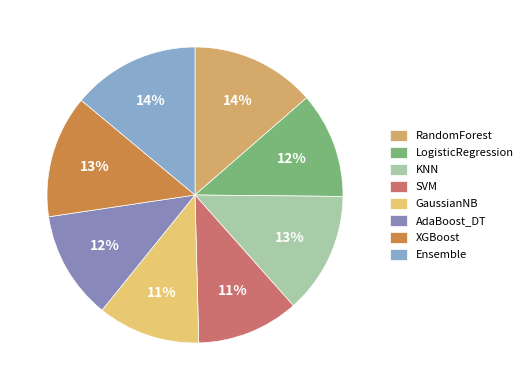

Which category has the smallest portion of the pie?

GaussianNB